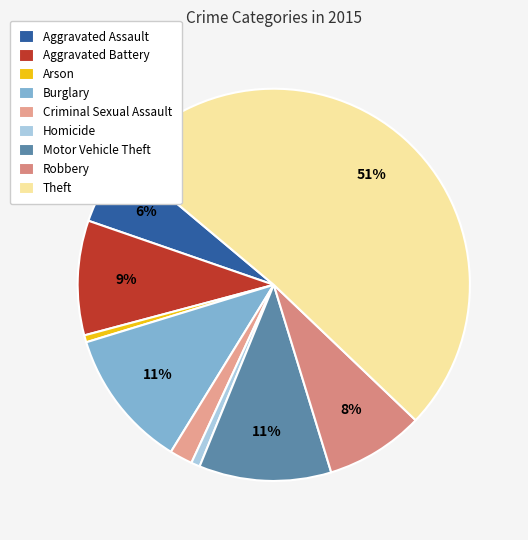

What is the smallest slice in the pie chart?

Arson